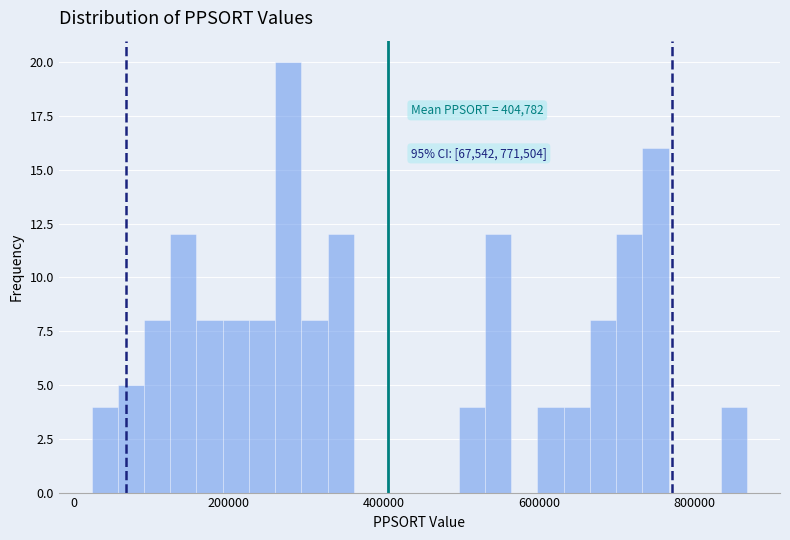

Read against the x-axis, roughly where is the centre of the tallest bar?

280000